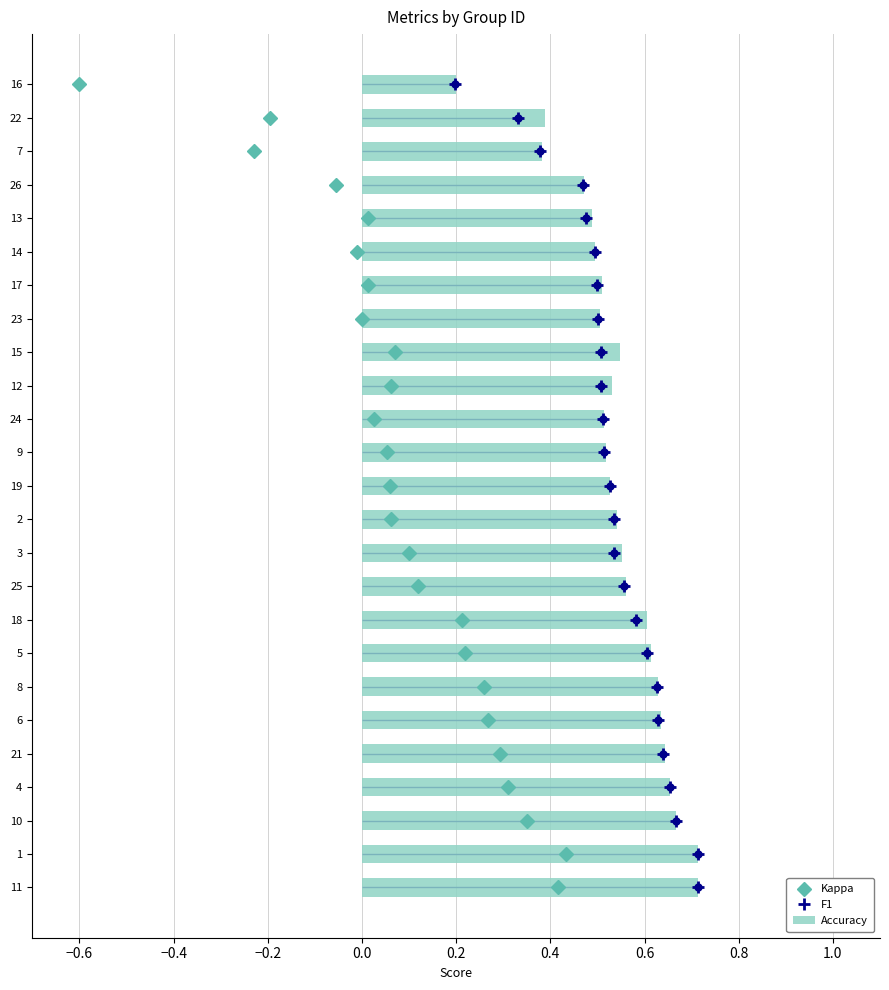

True or false: Accuracy has a value of 0.5 at 13.

True